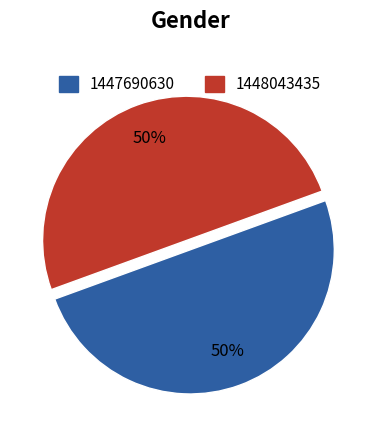

To the nearest percent, what is the difference between the 1448043435 and 1447690630 slice percentages?

0%